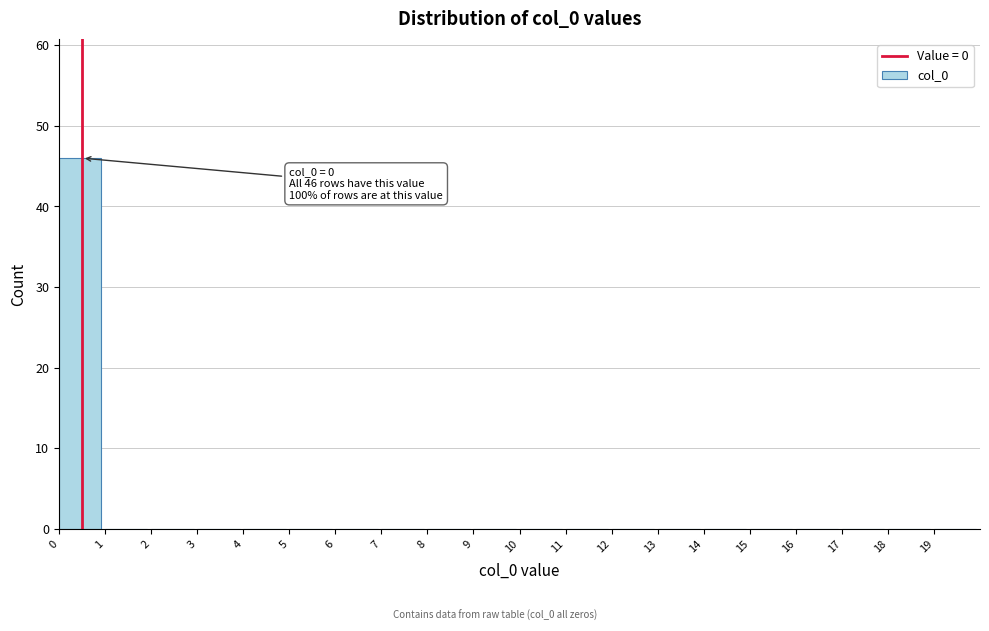

Over which range of the x-axis is the bar tallest?

0 to 1